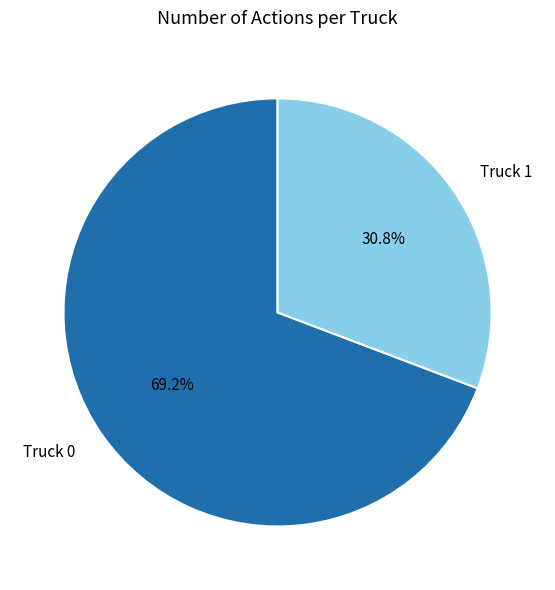

True or false: Truck 1 accounts for 31% of the total.

True